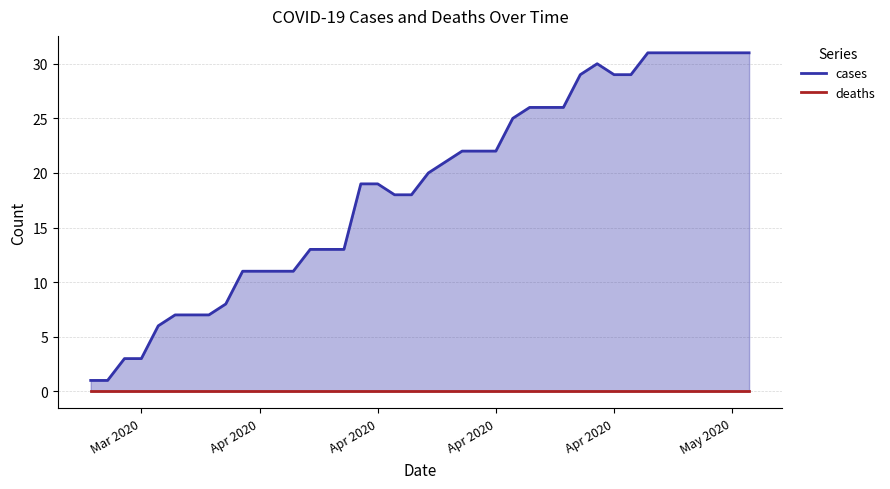

Which series has the widest spread of values?

cases